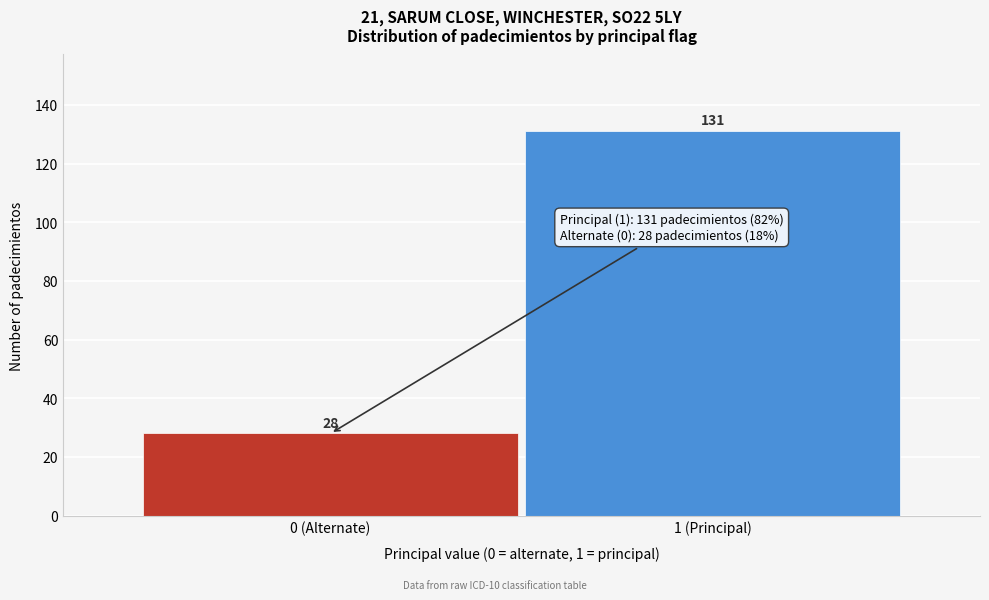

Reading left to right, transcribe all the data shown in this chart.

0 (Alternate)=28	1 (Principal)=131